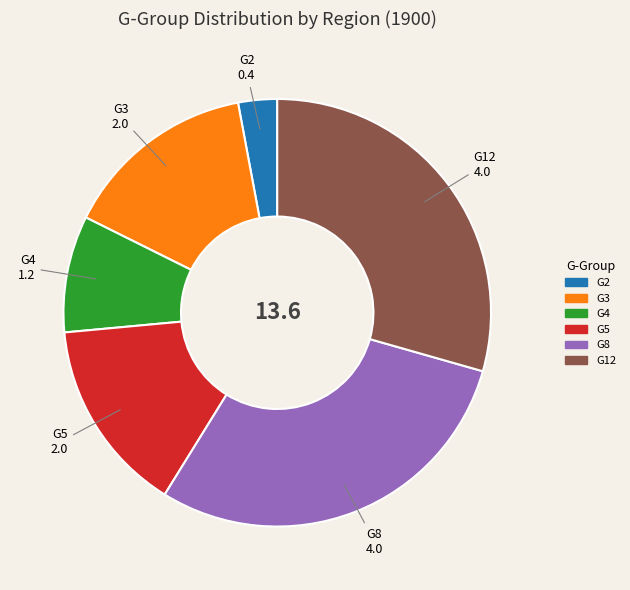

How many segments does this pie chart have?

6